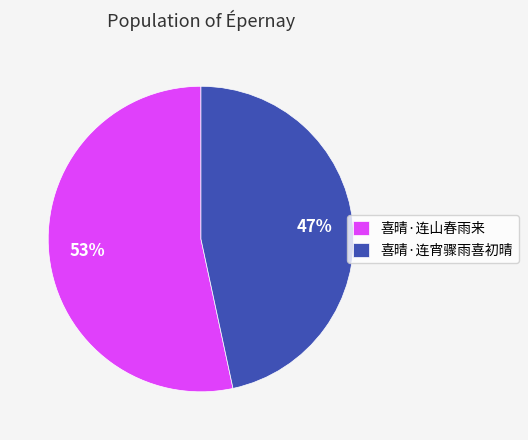

True or false: 喜晴·连宵骤雨喜初晴 accounts for 60% of the total.

False